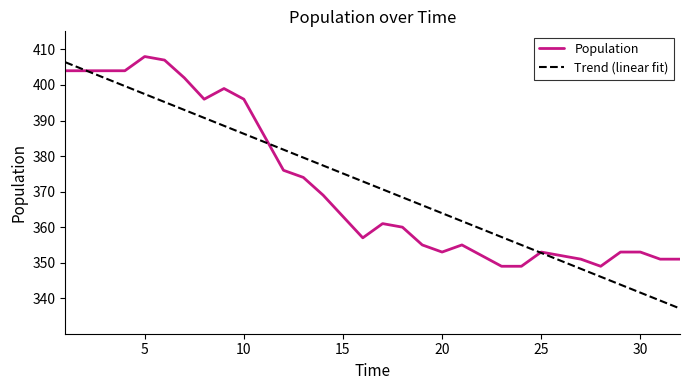

Which series has the widest spread of values?

Trend (linear fit)